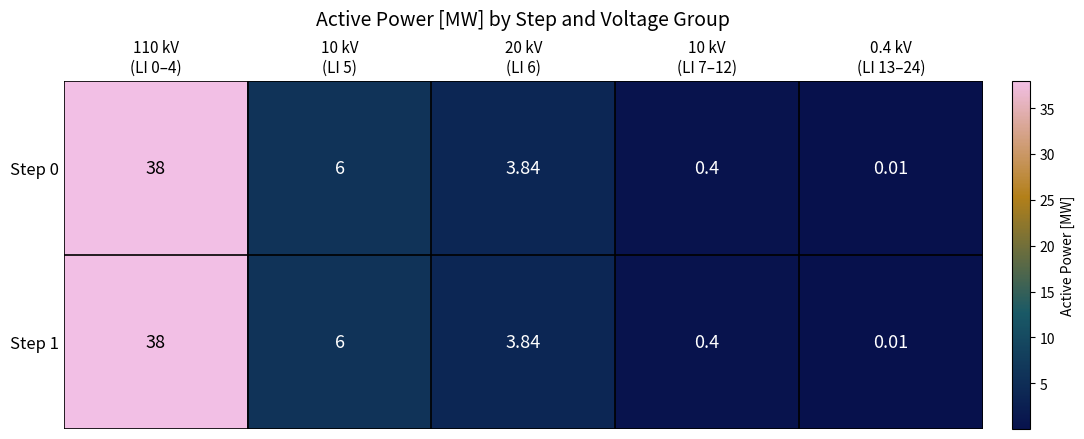

How many data points in Step 1 are above 3?

3